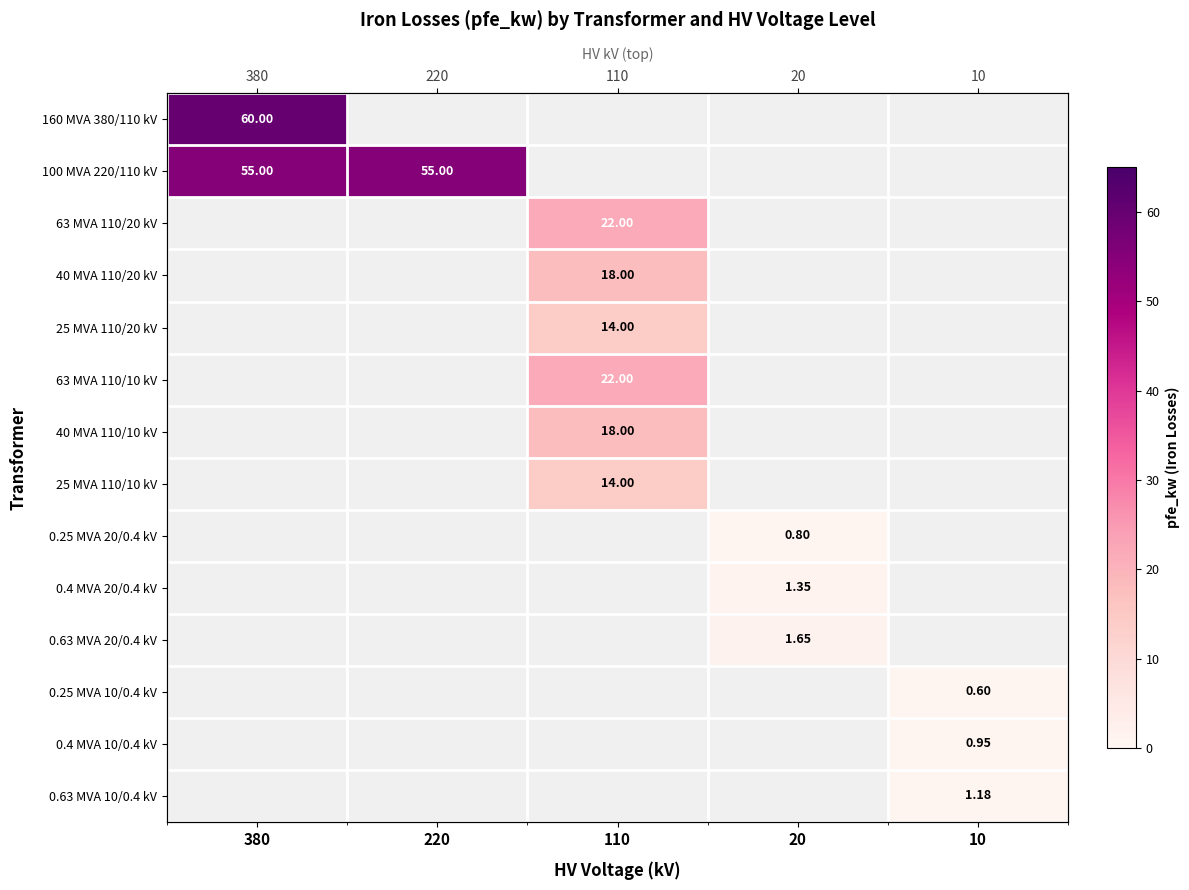

The value of 63 MVA 110/20 kV at 110 is 30.9. True or false?

False